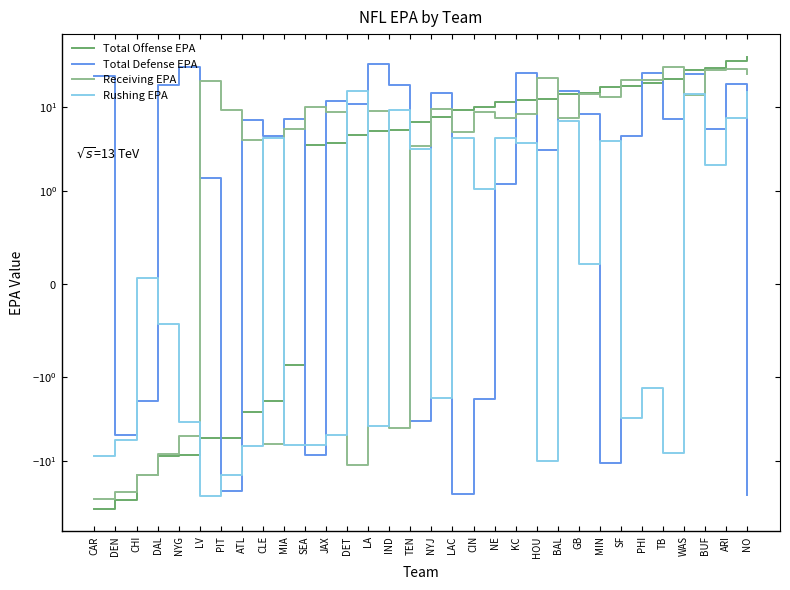

Which series has the largest total across all categories?

Receiving EPA